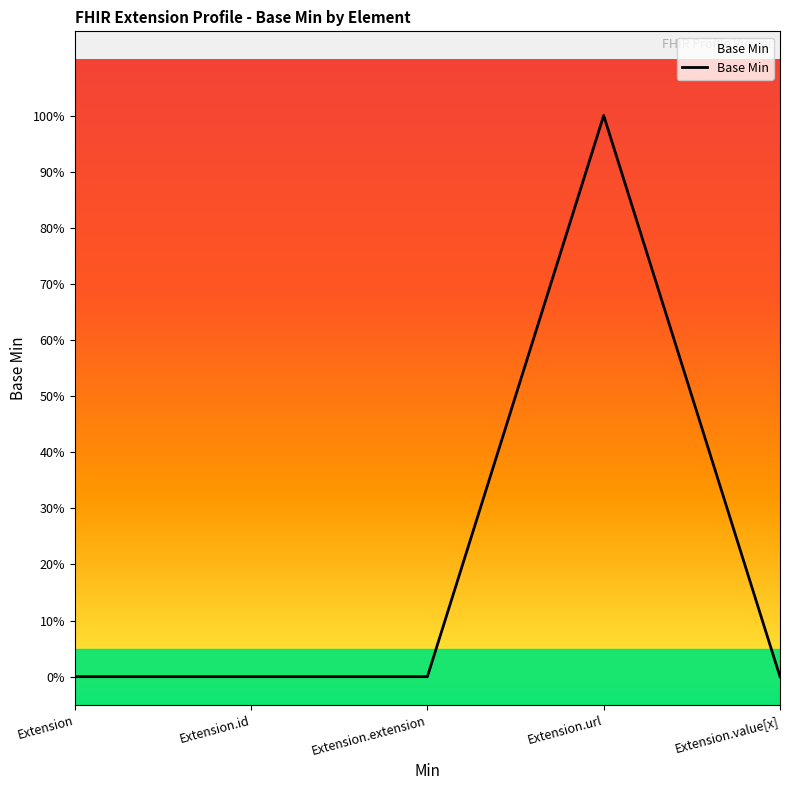

Reading left to right, list all the values displayed in this chart.

0	0	0	1	0